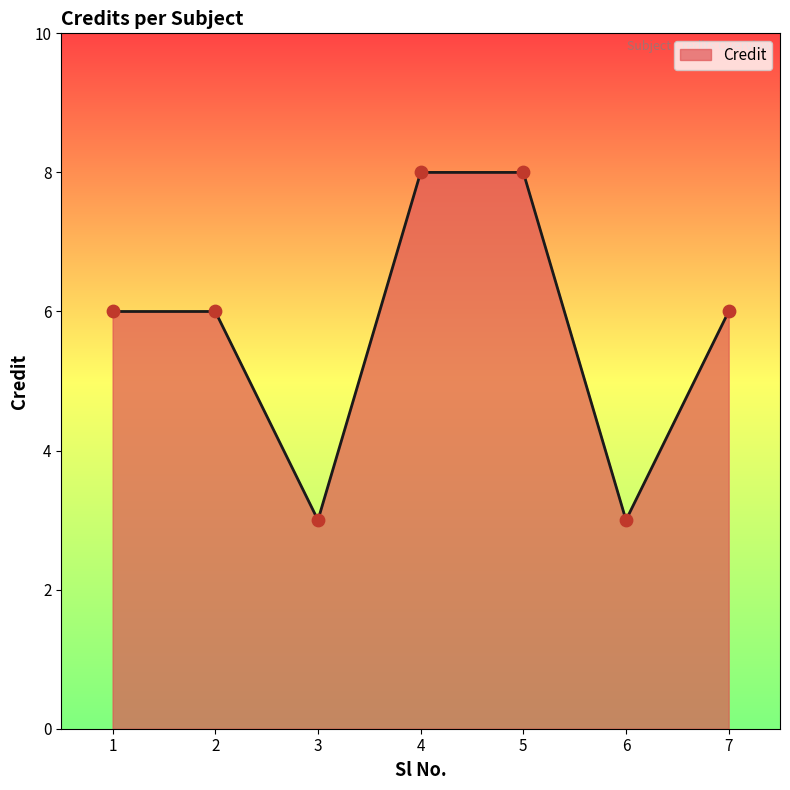

What is the change in value from 1 to 6?

-3